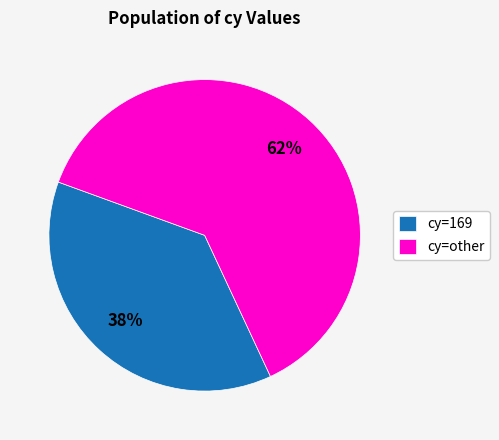

Count the number of slices in the pie.

2